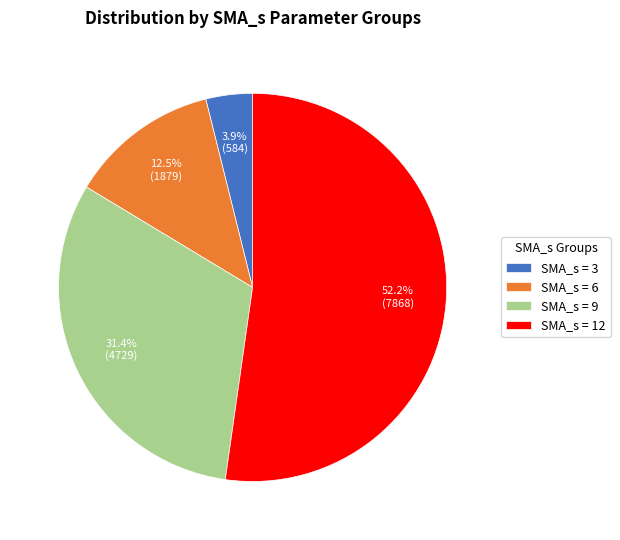

What is the largest slice in the pie chart?

SMA_s = 12